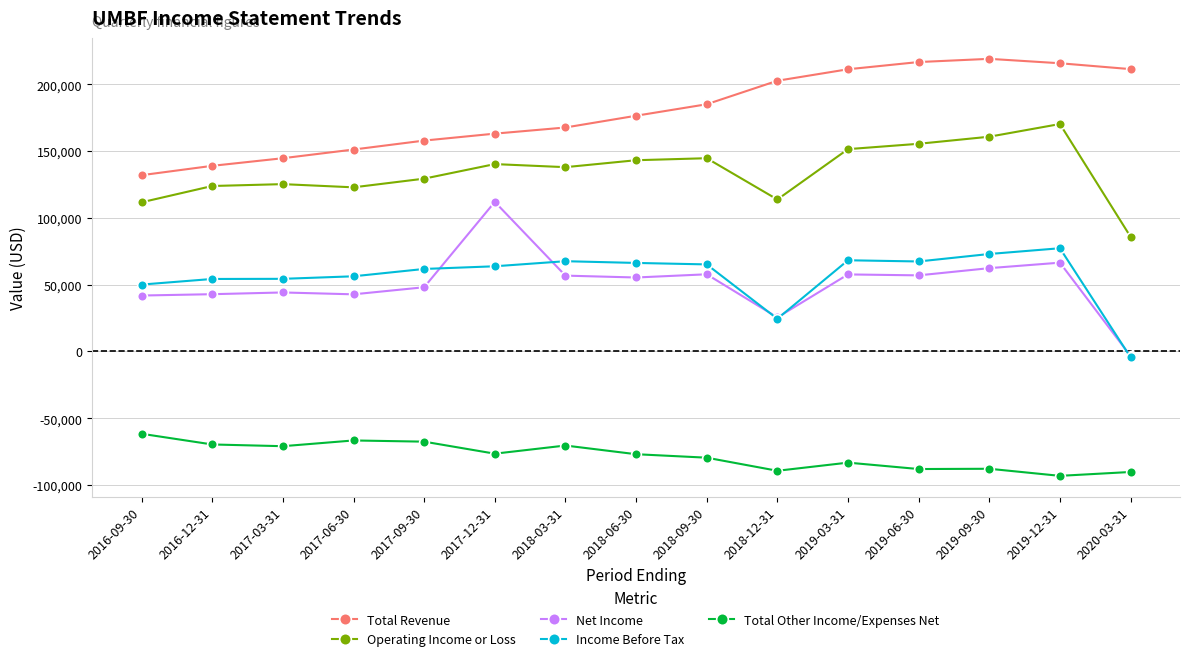

What is the maximum value for Net Income?

112000